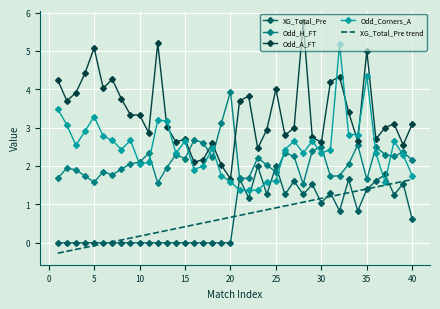

How many intersections are there between XG_Total_Pre and Odd_Corners_A?

8